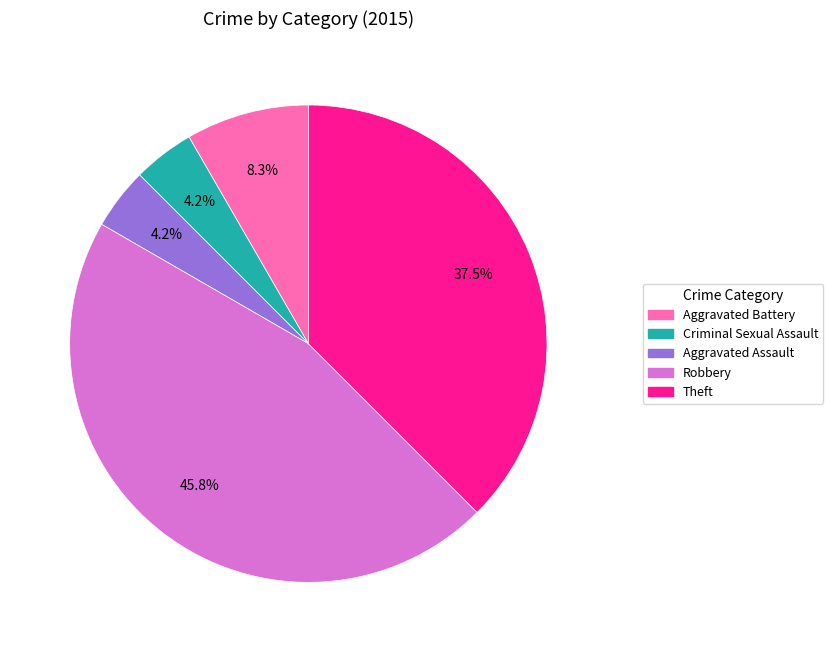

Does Theft represent more than half of the total?

No